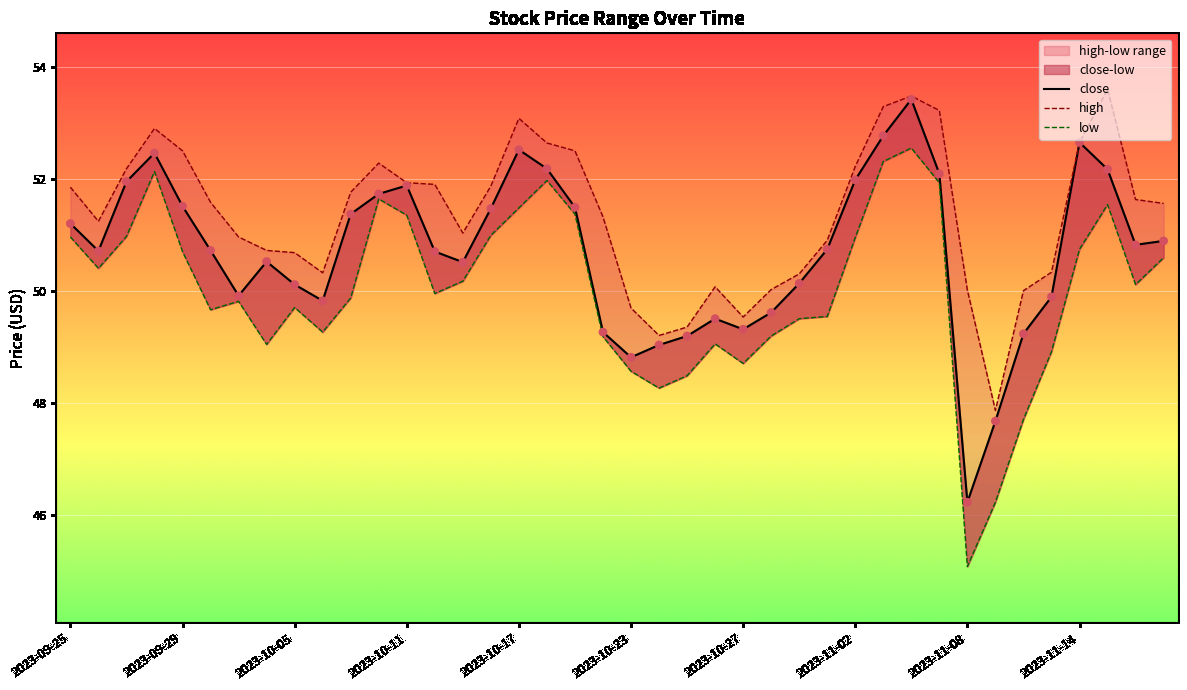

Is the value of low at 2023-09-25 greater than the value of high at 34?

Yes